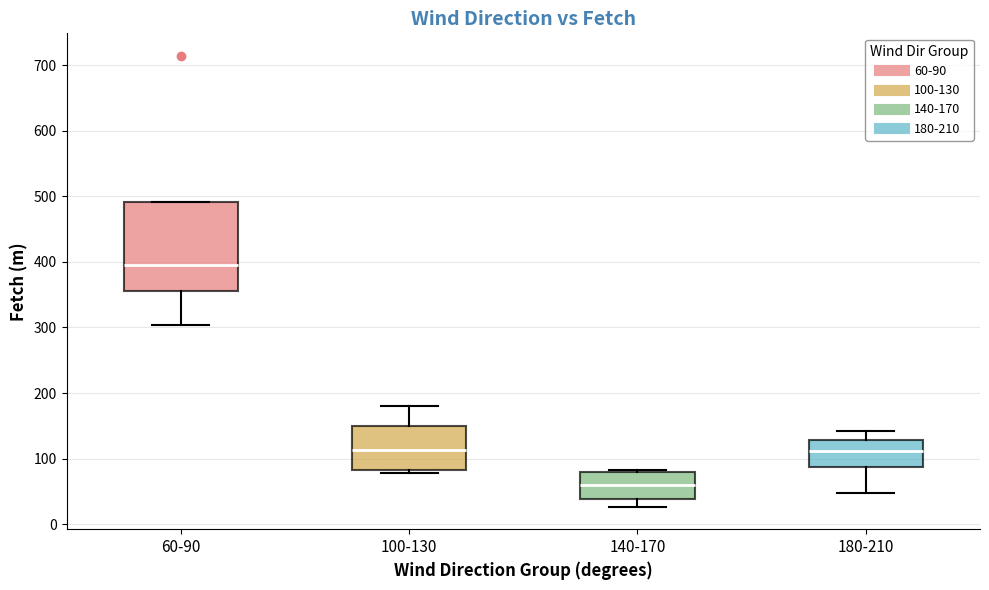

Comparing the boxes themselves (not the whiskers), which one is the tallest?

60-90